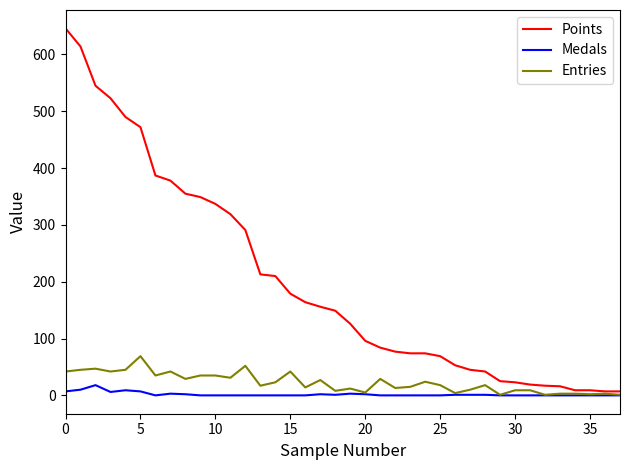

True or false: Points and Medals intersect in this chart.

False